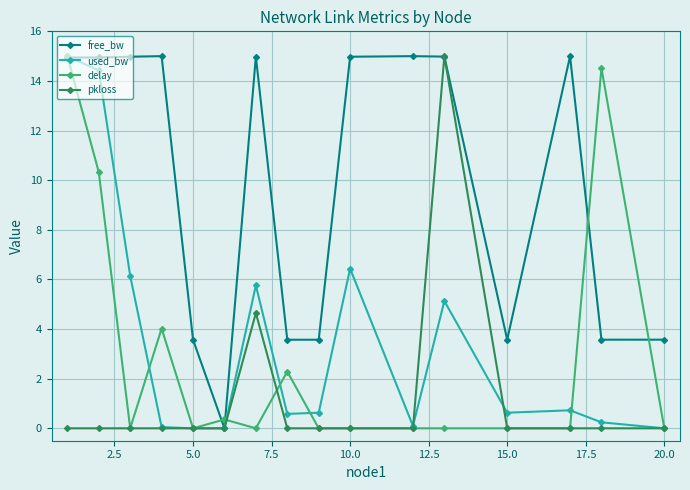

True or false: used_bw has more than 0 interior local peaks.

True